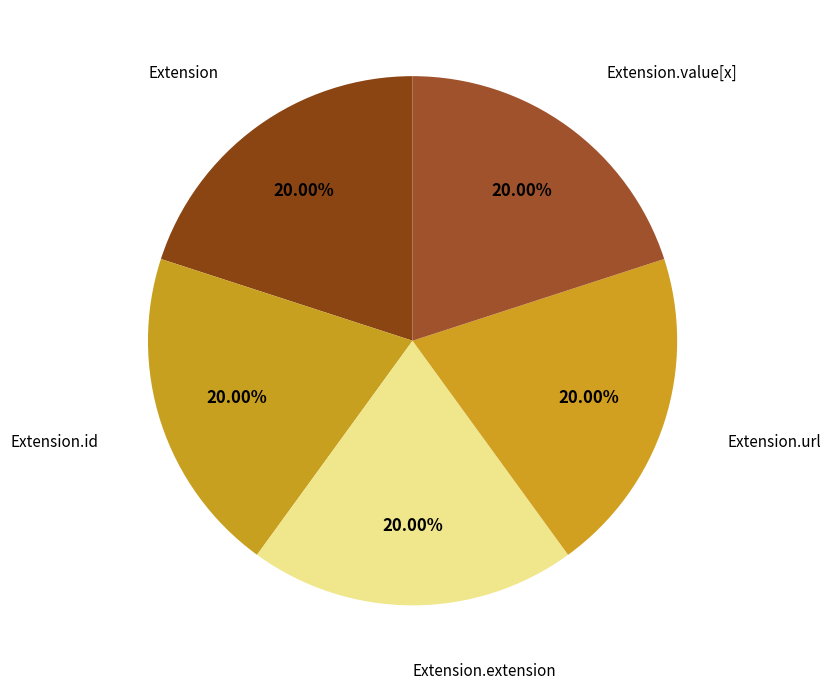

How many segments does this pie chart have?

5